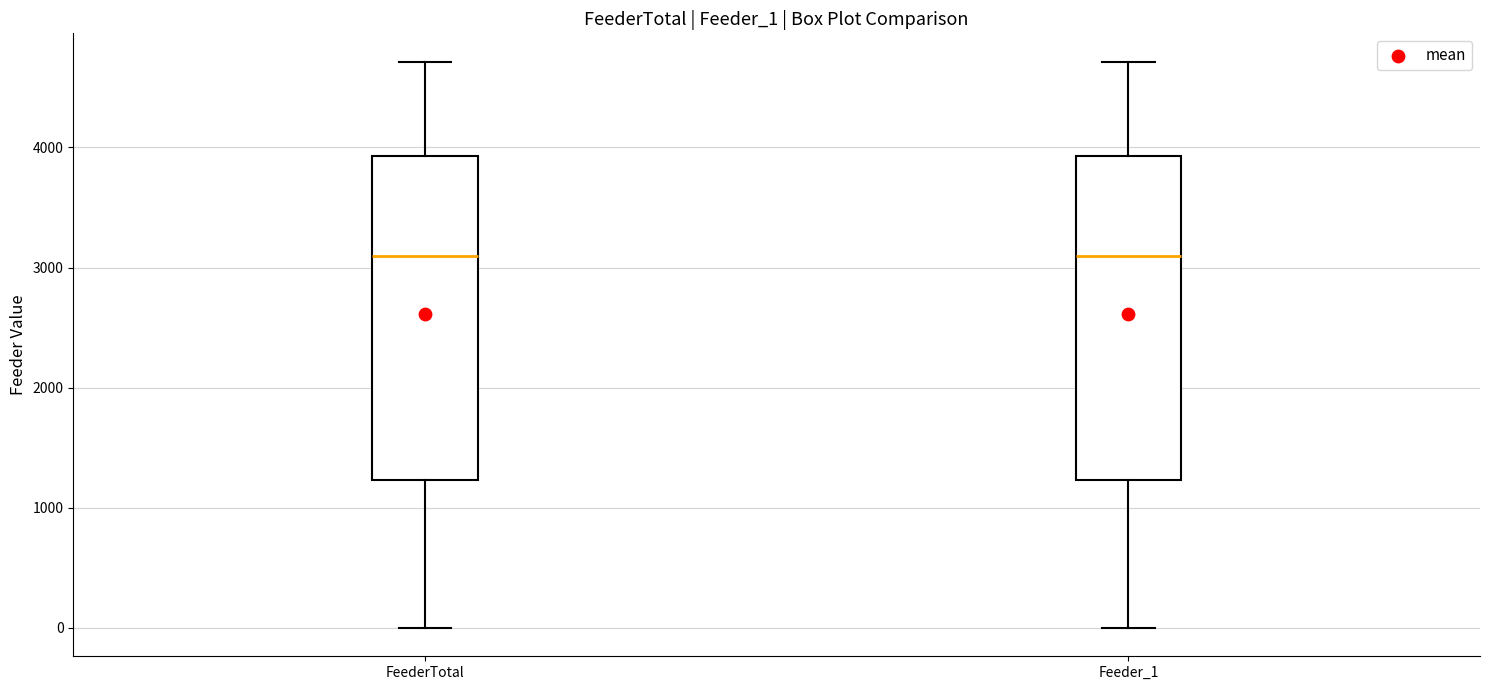

Where does the lower whisker of the box for Feeder_1 end on the y-axis? The values are not printed on the chart, so give them approximately, as read against the axis.

0